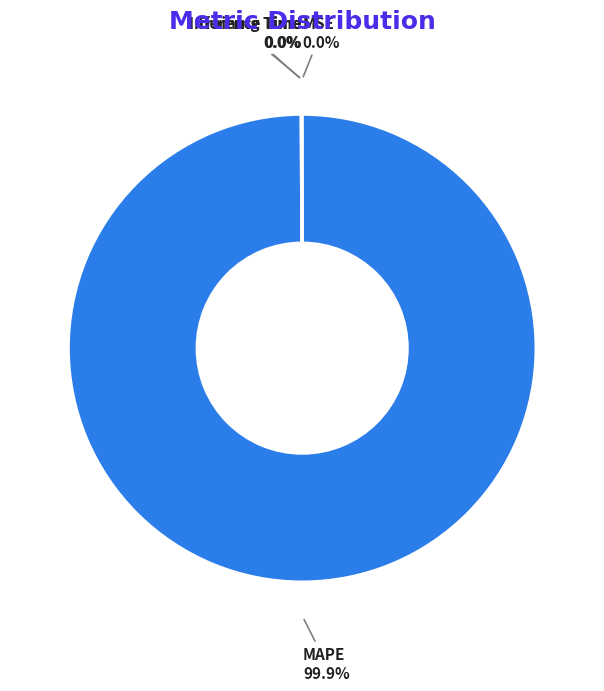

Does any single category account for the majority?

Yes